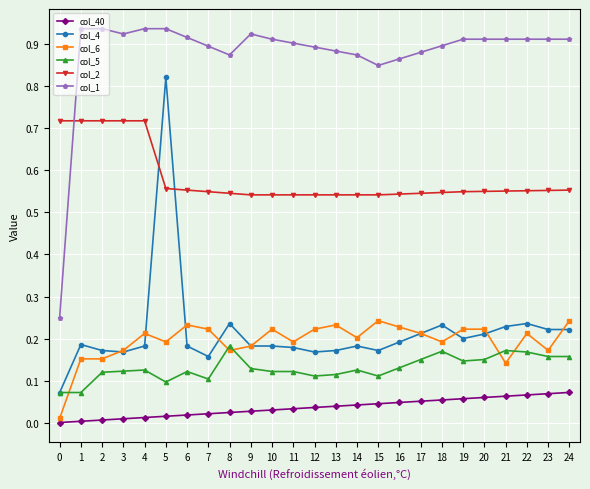

At how many categories does at least one series exceed 0?

25